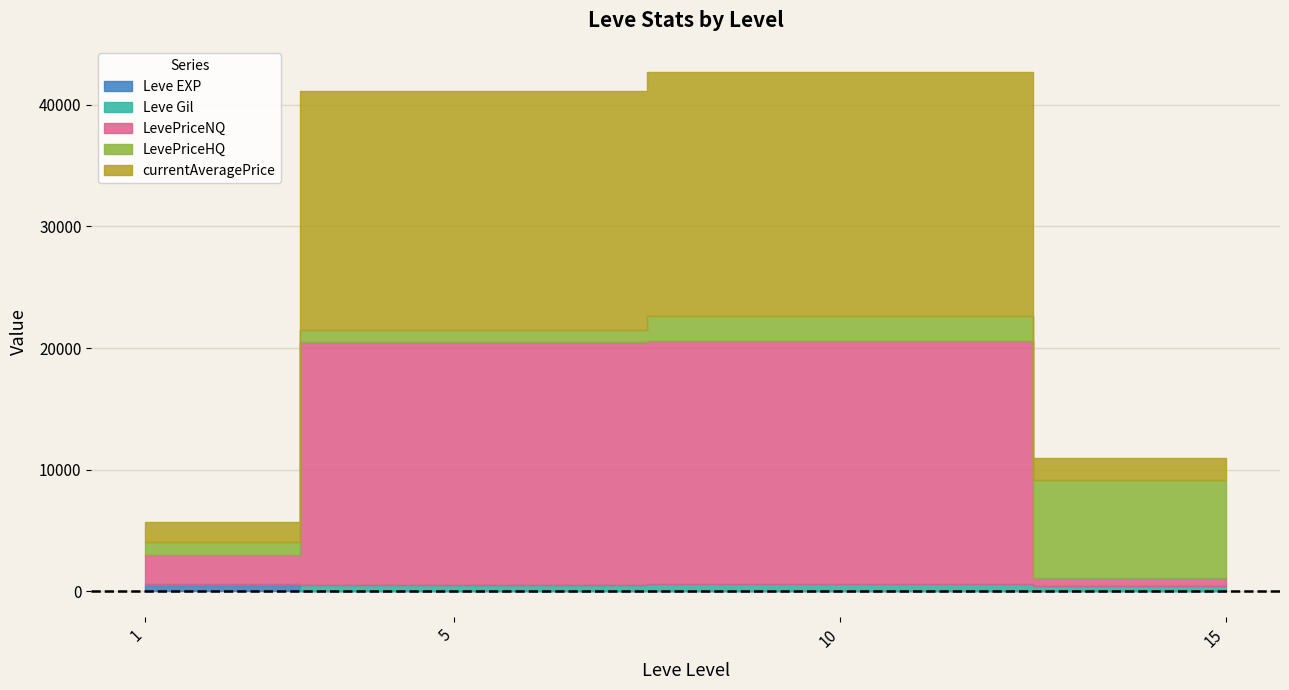

List the series in order of their peak value, highest first.

LevePriceNQ, currentAveragePrice, LevePriceHQ, Leve Gil, Leve EXP